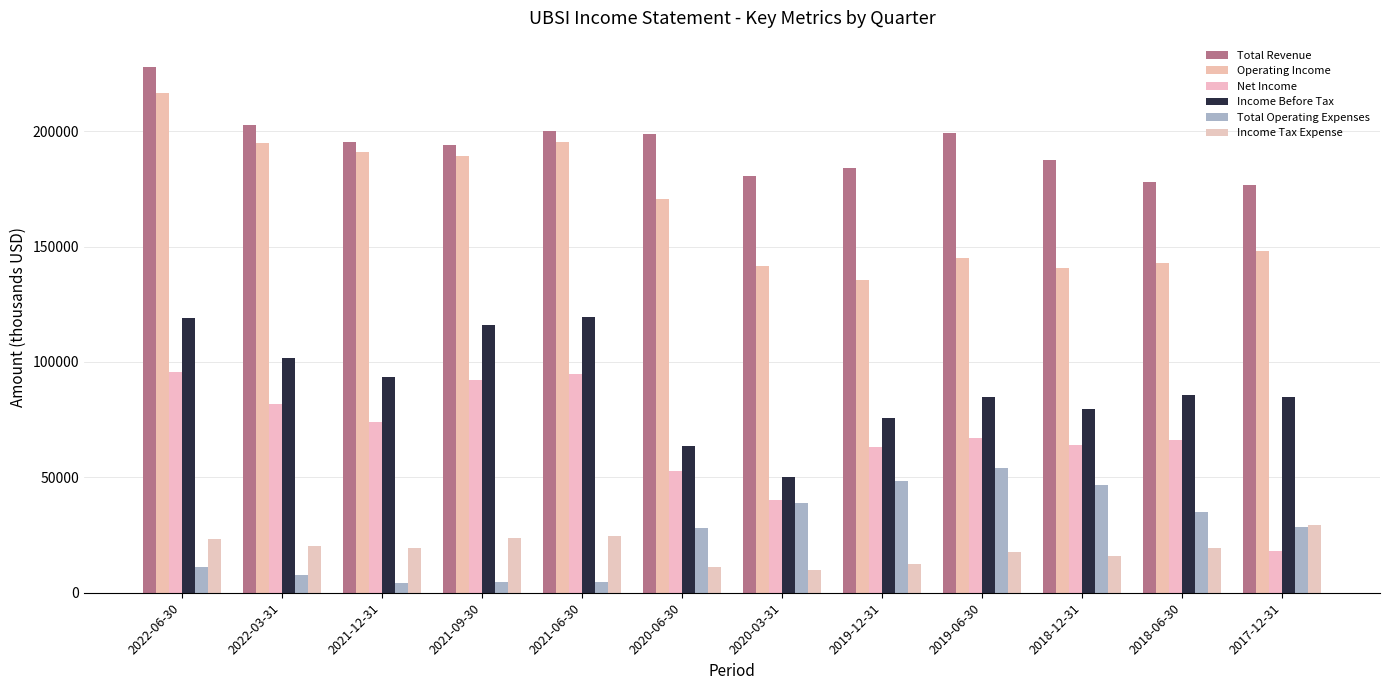

What is the smallest value displayed?

4100